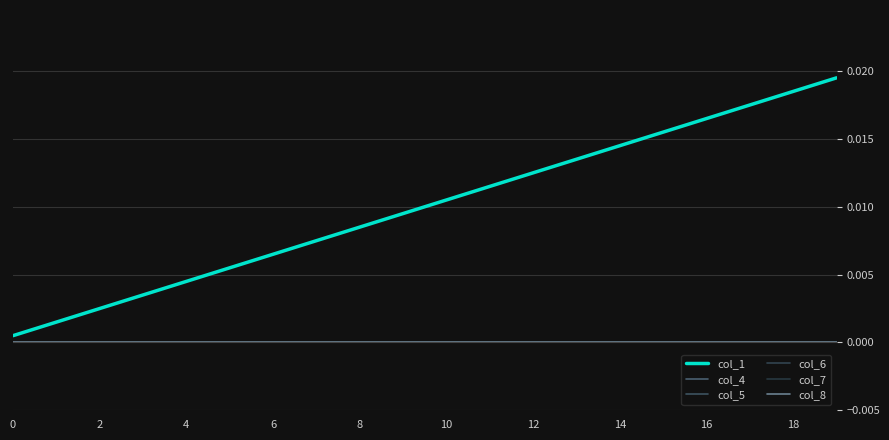

Is this an area chart (filled region under the line)?

No